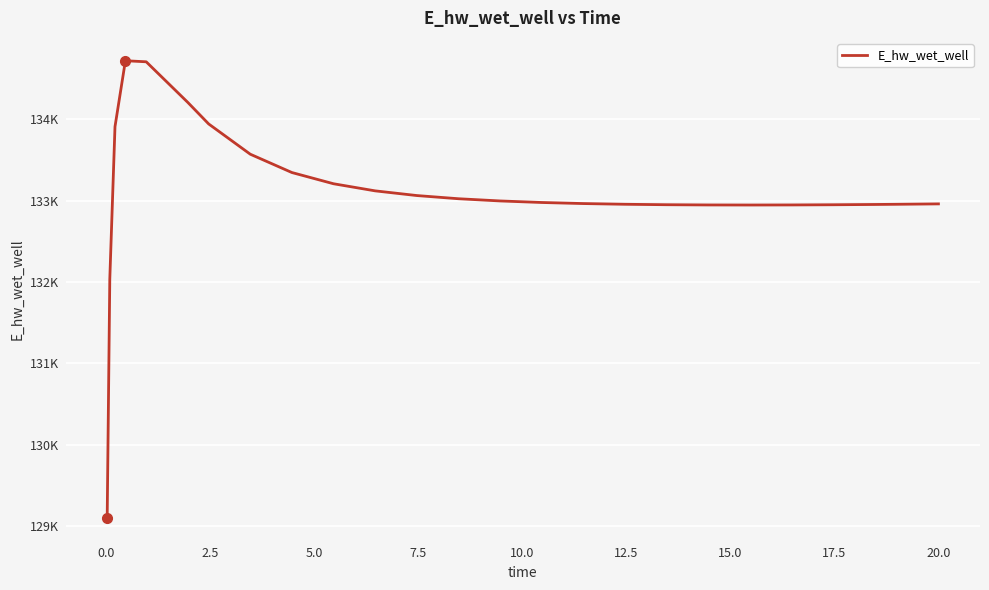

Reading left to right, what are all the values shown in this chart?

129103.6	132032.8	133907.3	134717.2	134704.3	134204.8	133940.8	133568.8	133343.7	133205.8	133118.5	133061.0	133021.8	132994.6	132975.6	132962.5	132953.7	132948.2	132945.4	132944.6	132945.5	132947.8	132951.3	132953.4	132958.3	132958.5